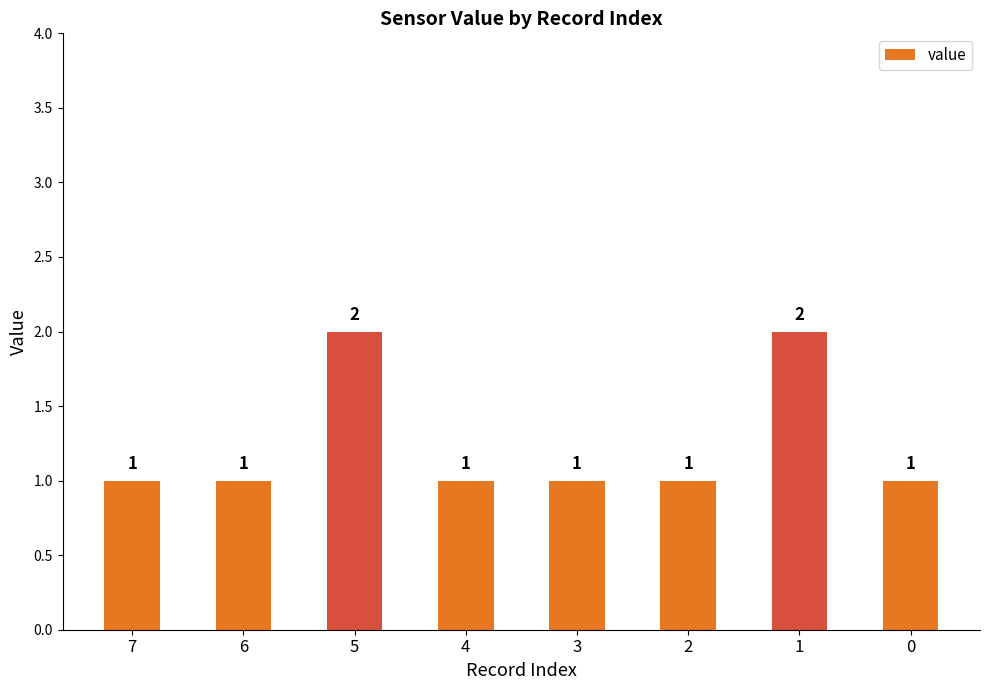

What is the minimum value shown in the chart?

1